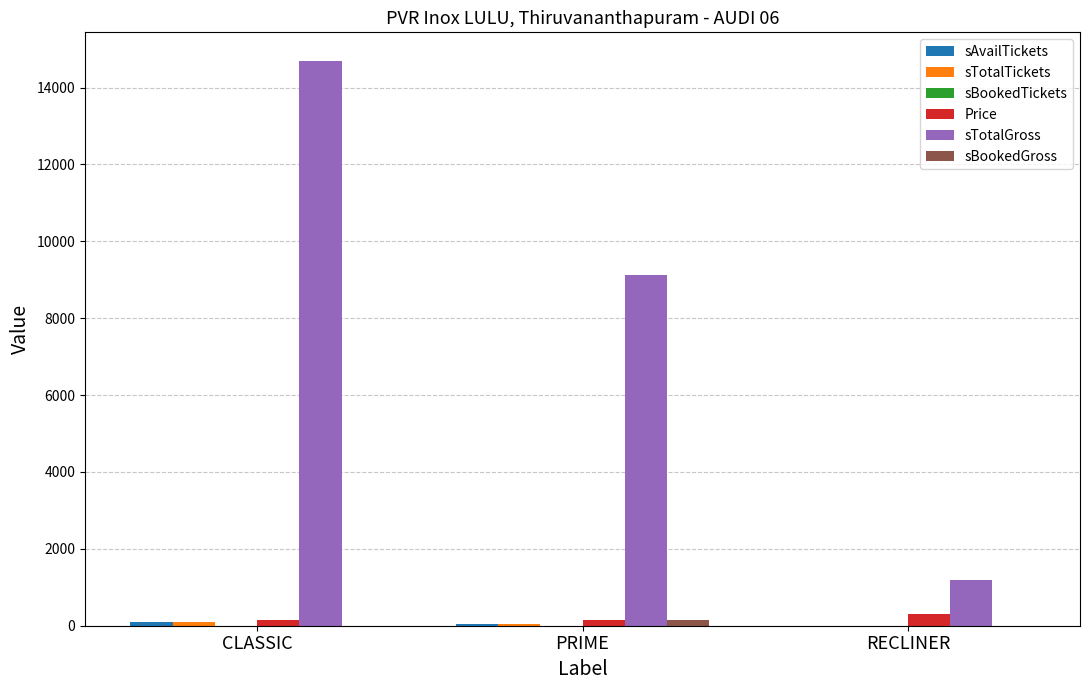

At which category does the chart reach its peak across all series?

CLASSIC